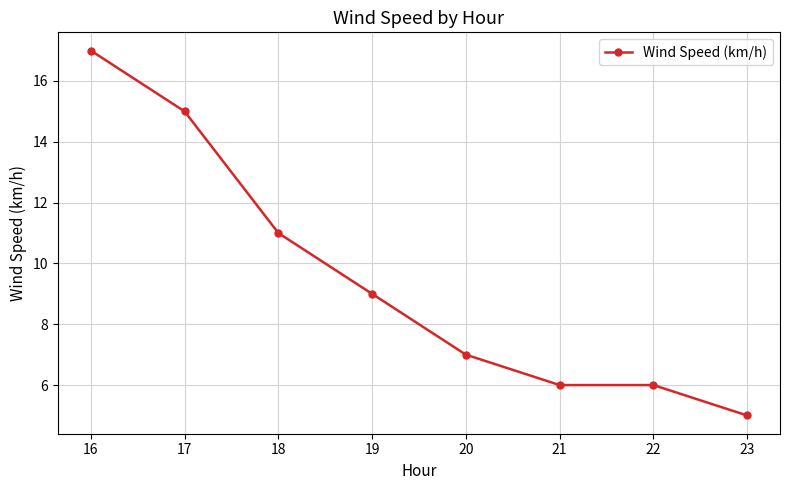

What is the smallest value displayed?

5